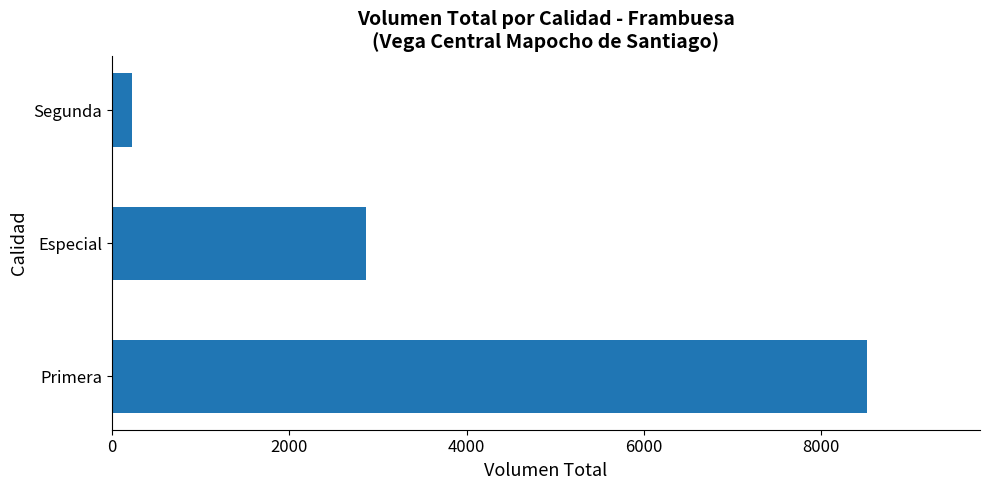

At which label is the value closest to 4367?

Especial